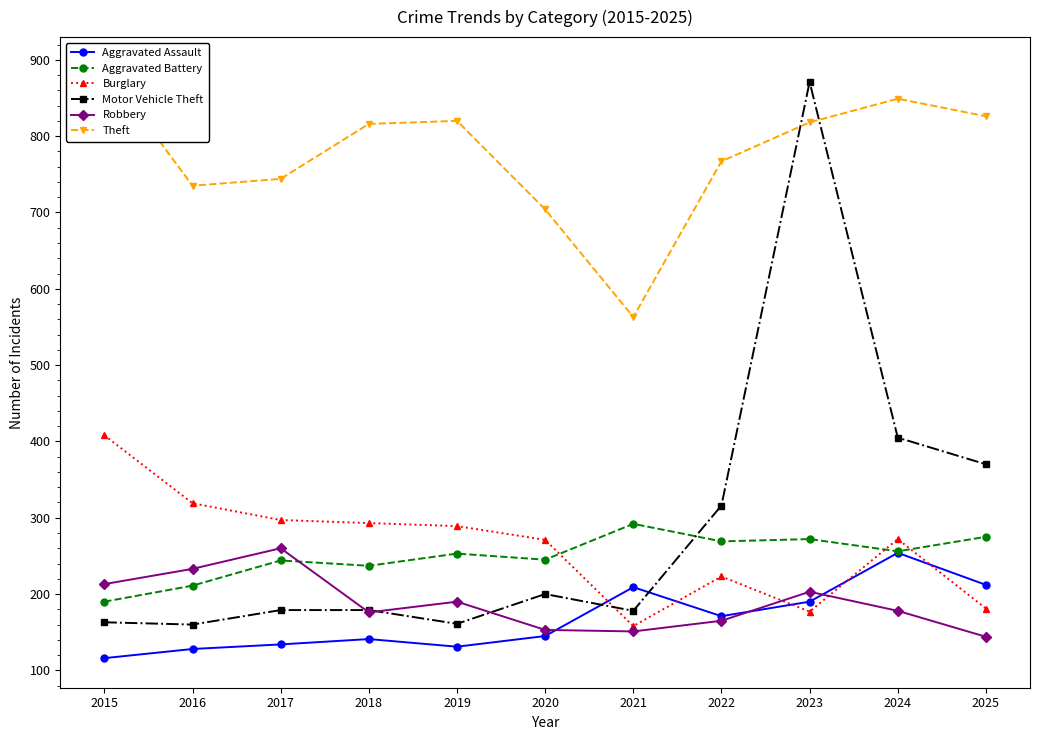

What is the difference between the maximum and minimum values in the Burglary series?

250